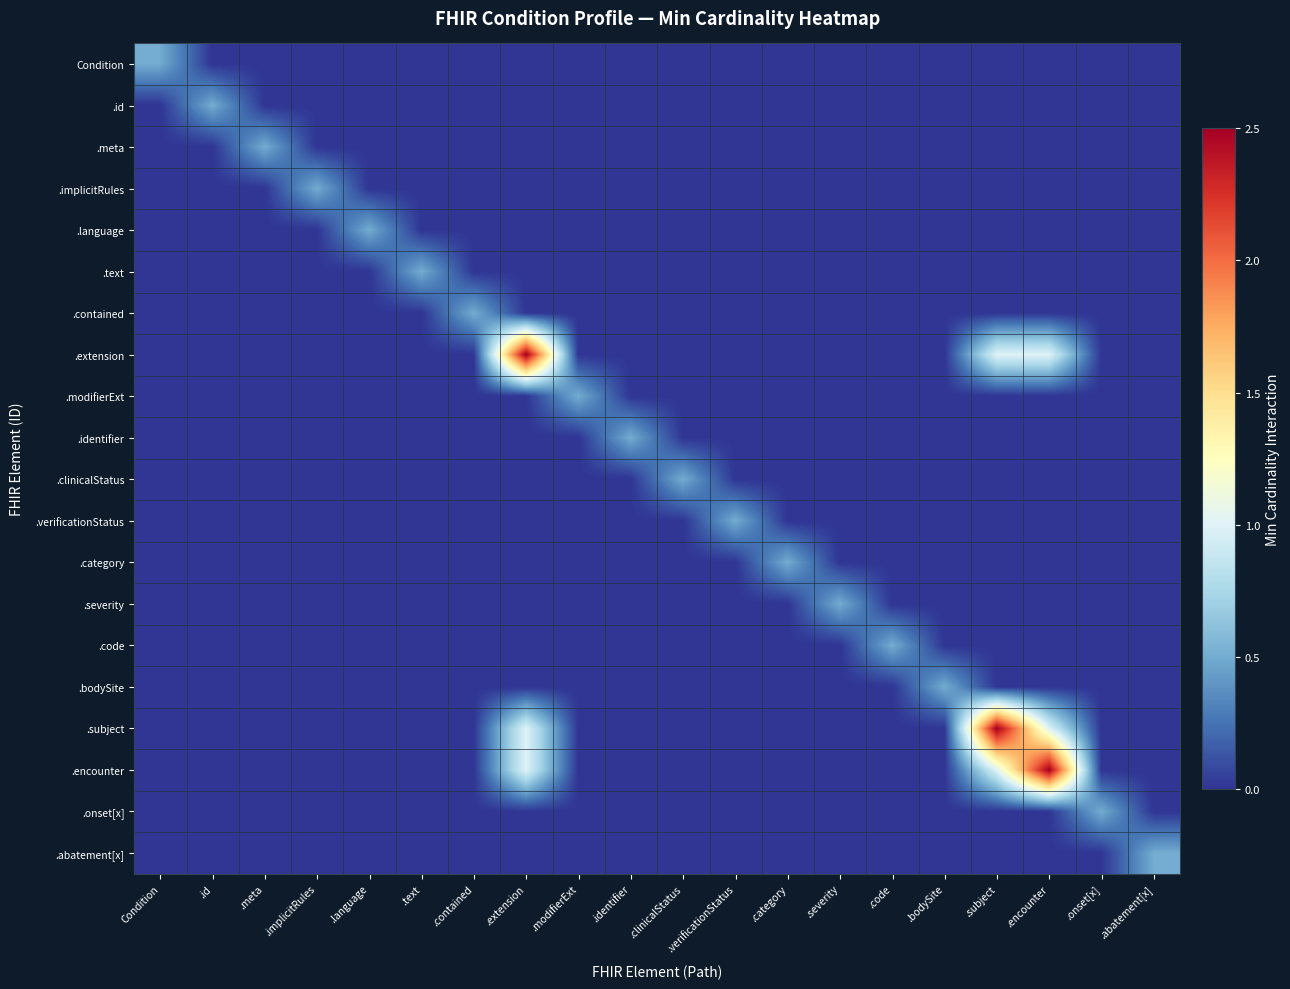

What is the maximum value shown in the chart?

2.5